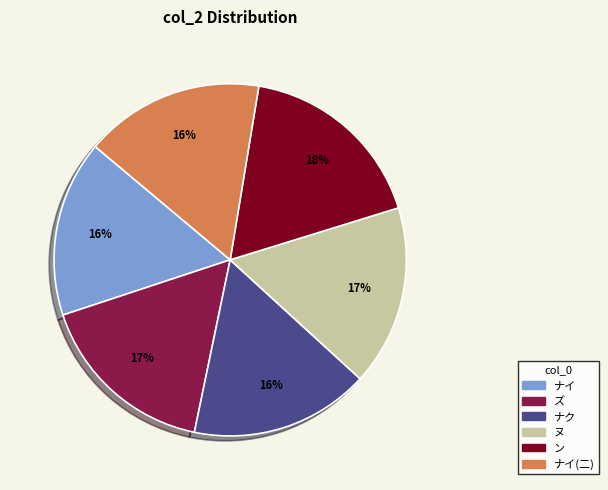

Which slice is the largest?

ン